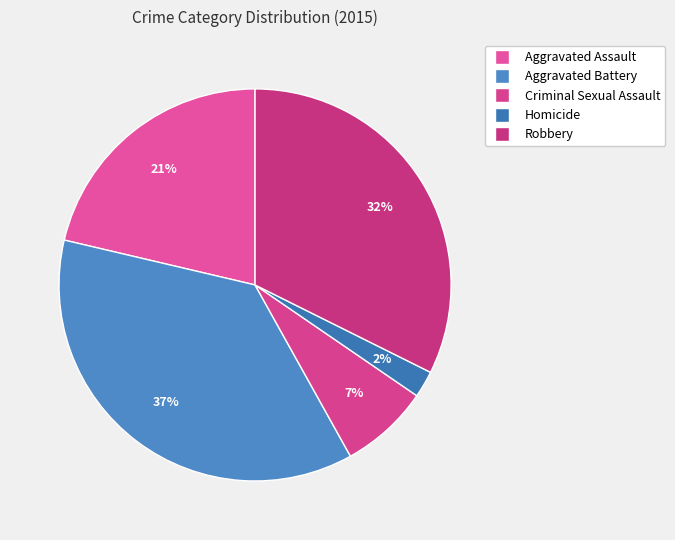

The Homicide slice represents 2% of the pie. True or false?

True